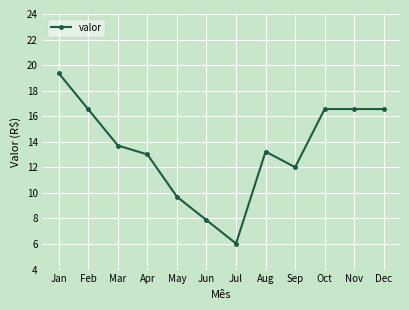

At which category does the data reach its first local valley?

Jul